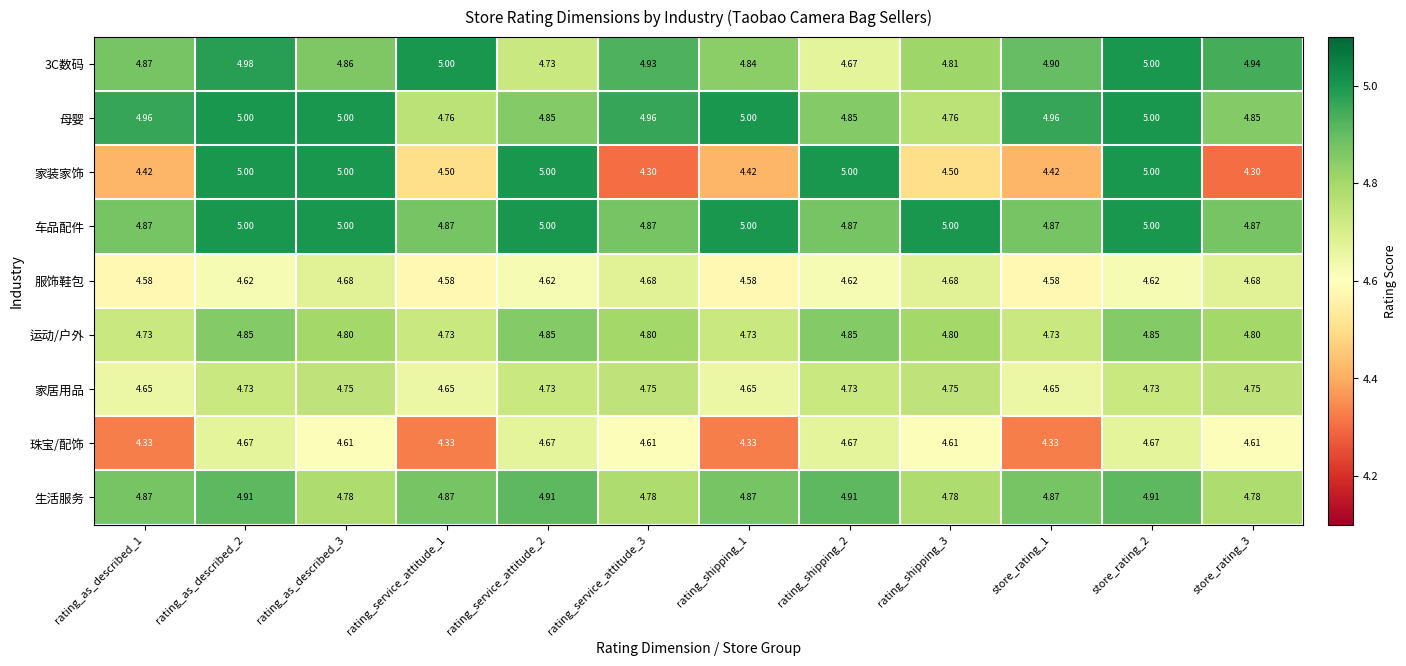

Between rating_as_described_2 and rating_service_attitude_3, which series saw the biggest shift?

家装家饰